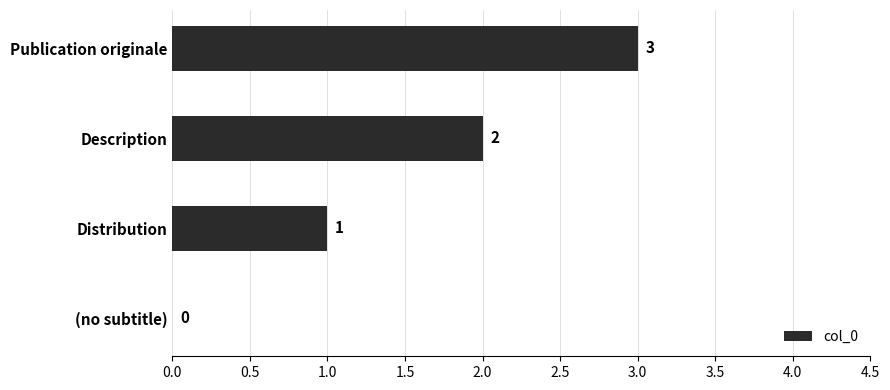

Count the number of data series in this chart.

1